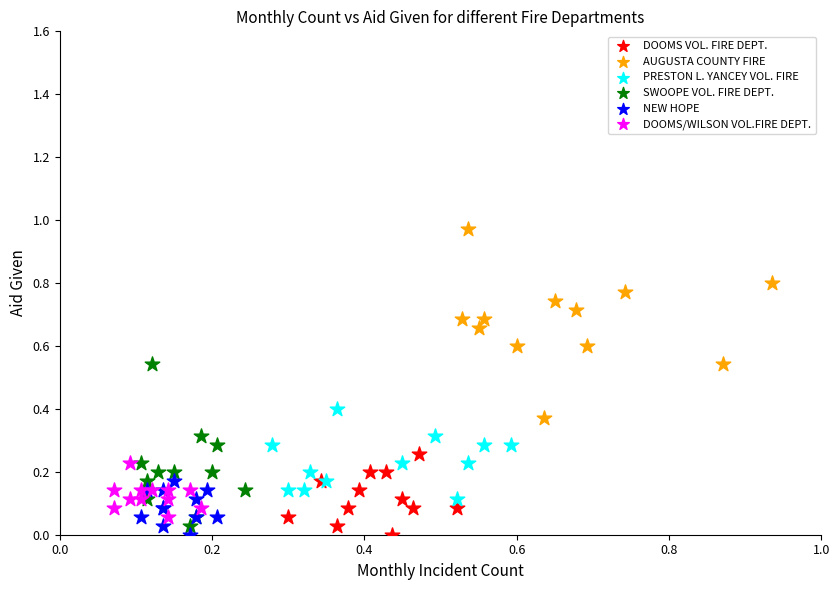

What are all the series names shown in the legend?

DOOMS VOL. FIRE DEPT., AUGUSTA COUNTY FIRE, PRESTON L. YANCEY VOL. FIRE, SWOOPE VOL. FIRE DEPT., NEW HOPE, DOOMS/WILSON VOL.FIRE DEPT.